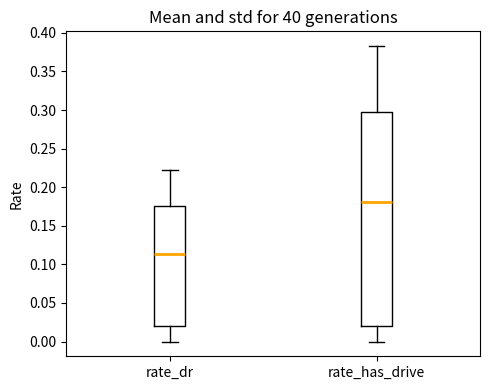

Where does the lower whisker of the box for rate_has_drive end on the y-axis? The values are not printed on the chart, so give them approximately, as read against the axis.

0.000